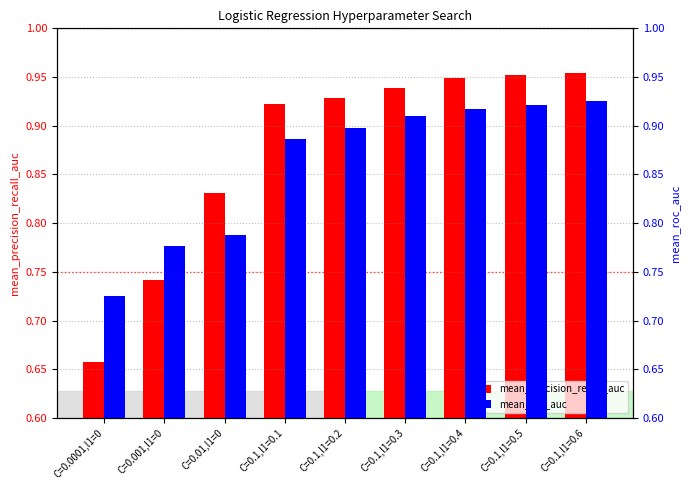

Rank the categories by mean_roc_auc value from highest to lowest.

C=0.1,l1=0.6, C=0.1,l1=0.5, C=0.1,l1=0.4, C=0.1,l1=0.3, C=0.1,l1=0.2, C=0.1,l1=0.1, C=0.01,l1=0, C=0.001,l1=0, C=0.0001,l1=0